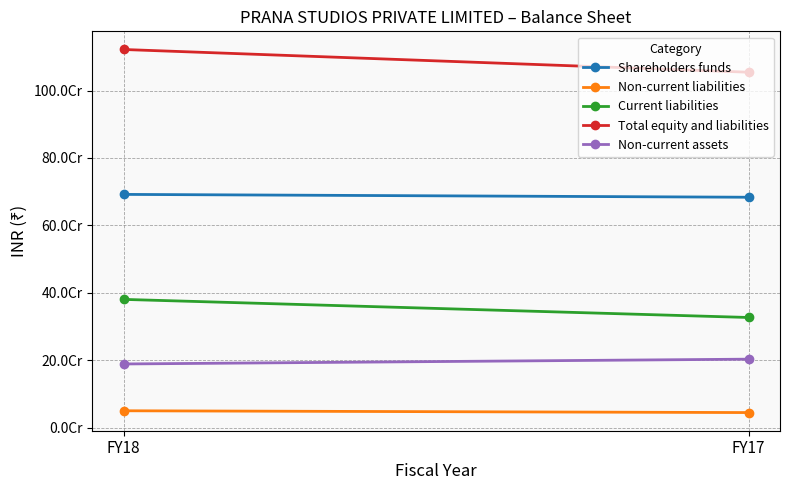

What is the difference between the highest and lowest values at FY18?

1072063475